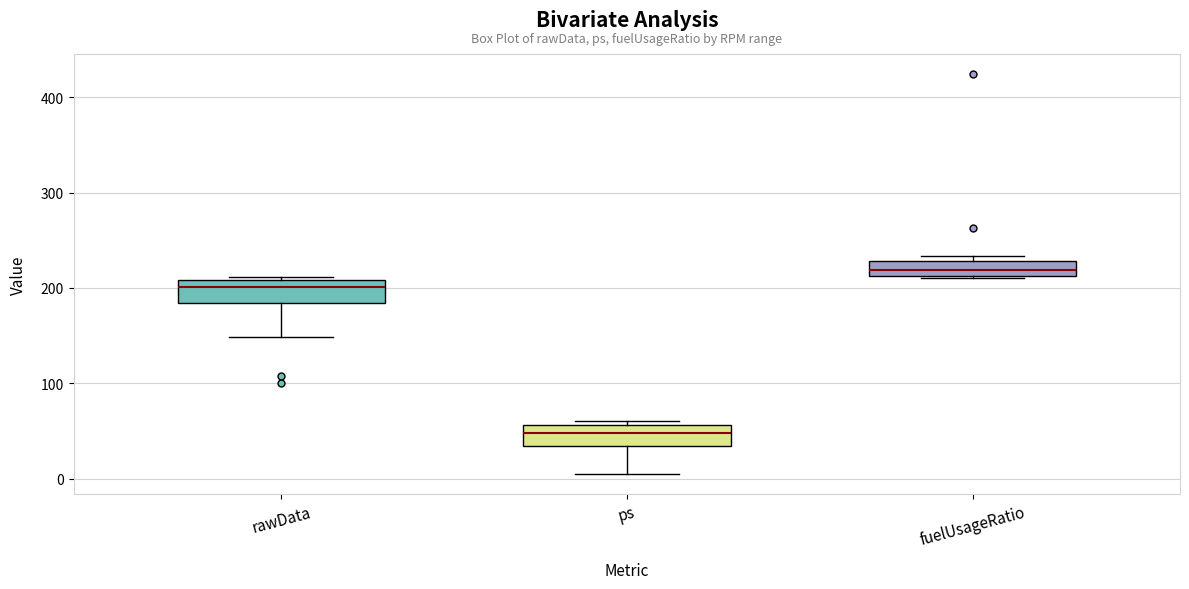

Which box has the highest median line?

fuelUsageRatio